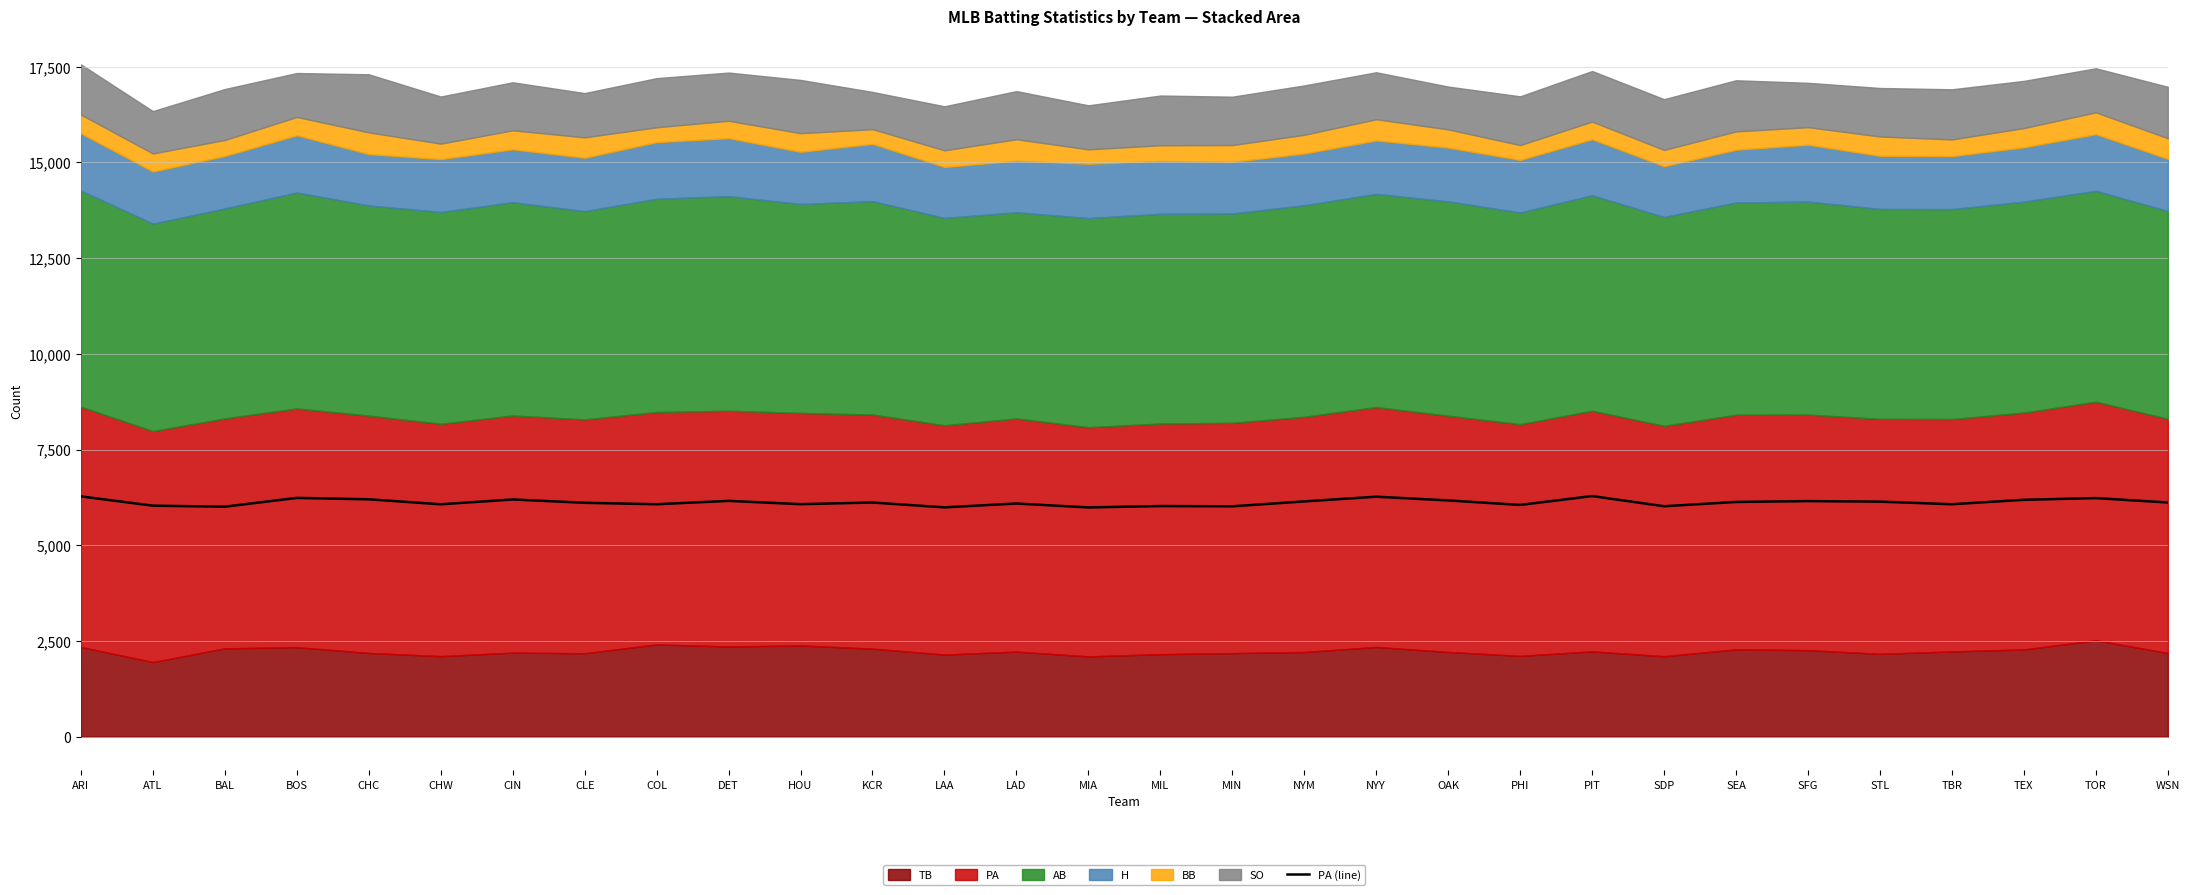

The PA (line) series shows 6109 at CLE. True or false?

True